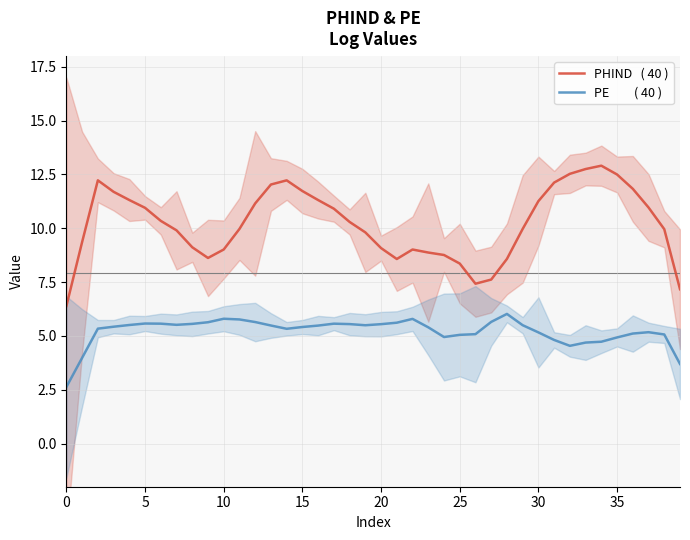

True or false: PE         ( 40 ) has more than 0 interior local peaks.

True